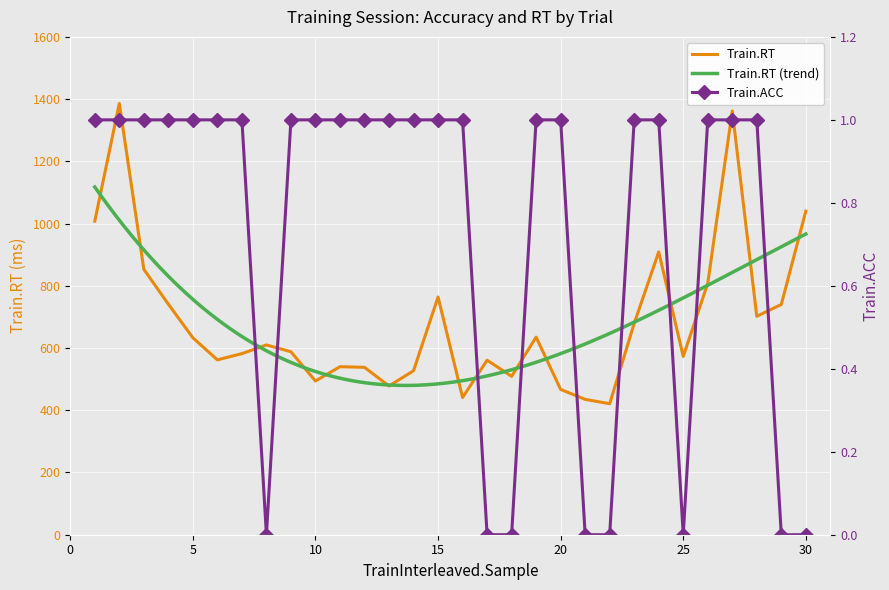

At which category does the chart reach its minimum across all series?

8